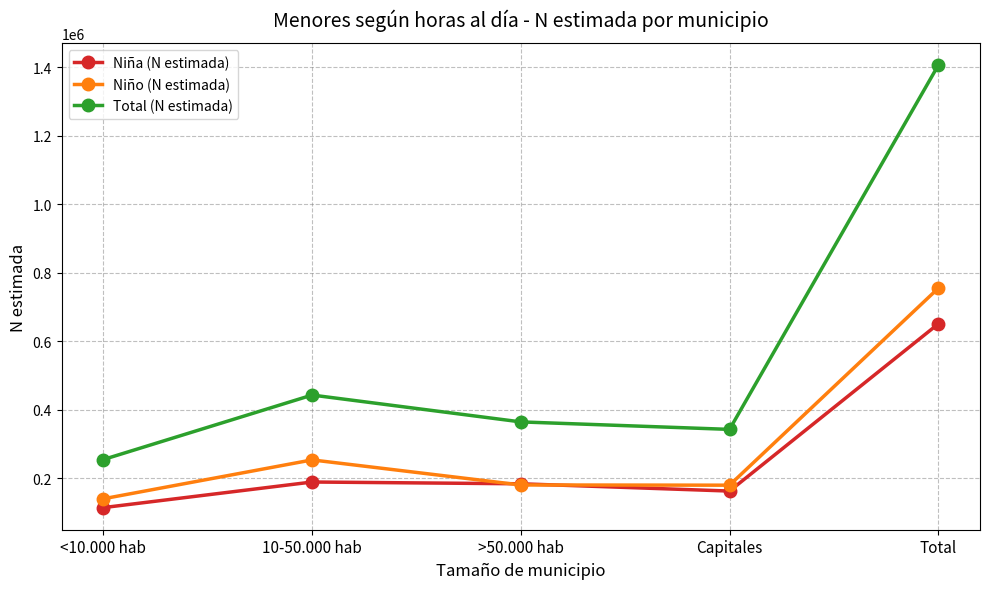

True or false: Total (N estimada) has more than 0 points higher than both neighbors.

True